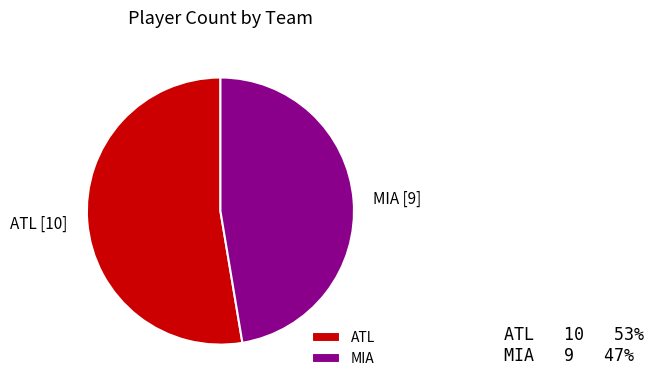

Combined, do MIA and ATL account for over 50%?

Yes